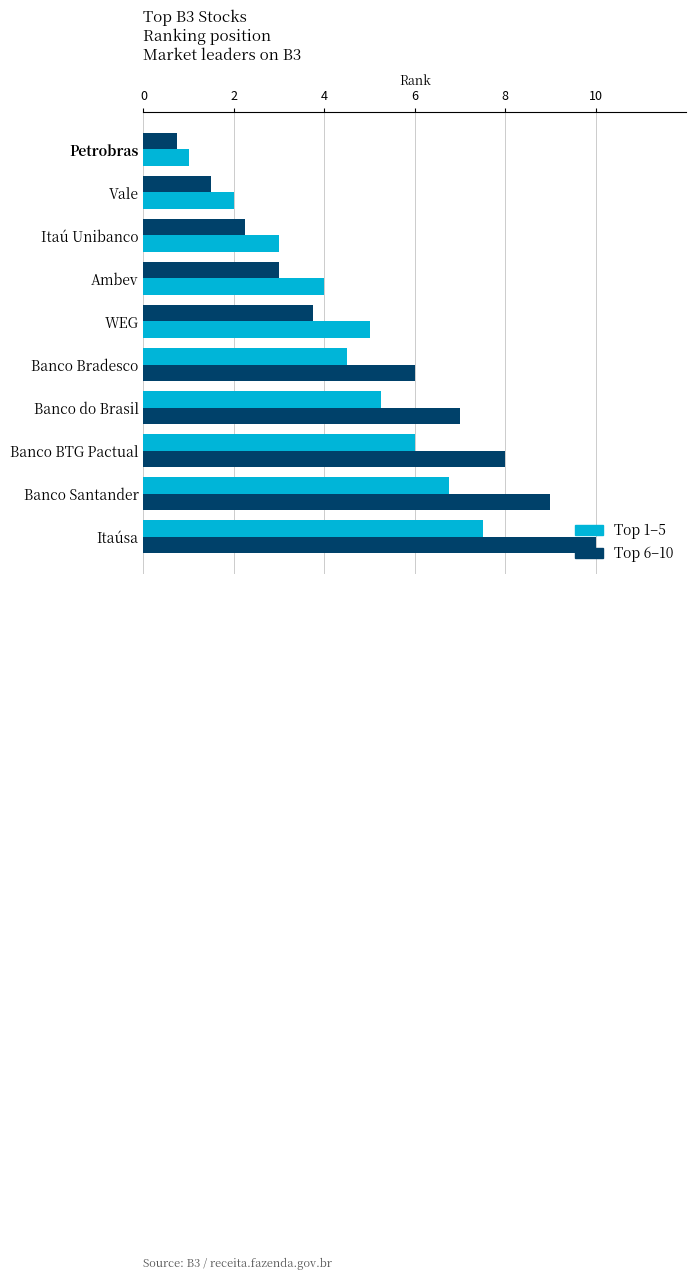

How many distinct data groups are displayed?

2